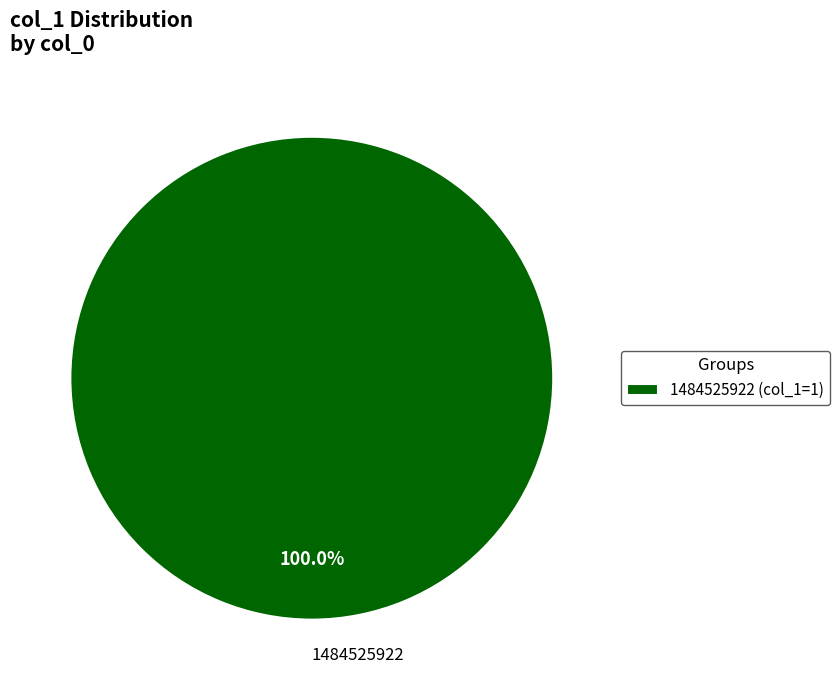

Is there a majority slice in this chart?

Yes